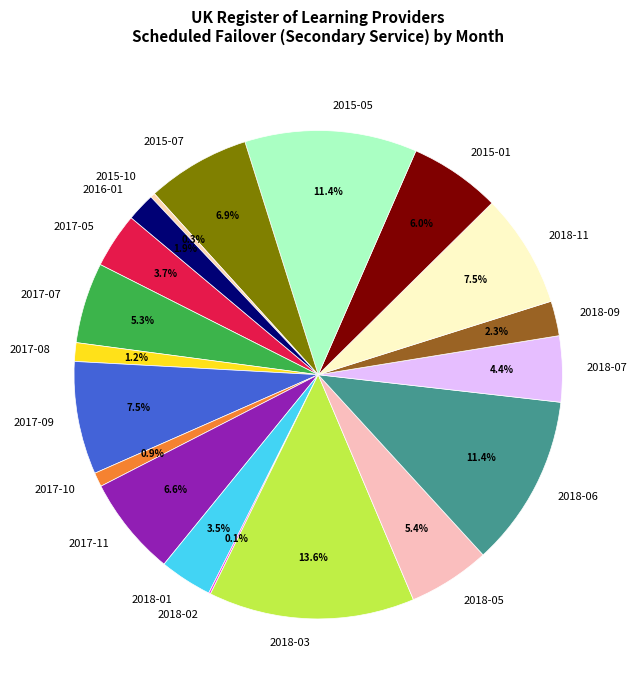

Does any single category account for the majority?

No